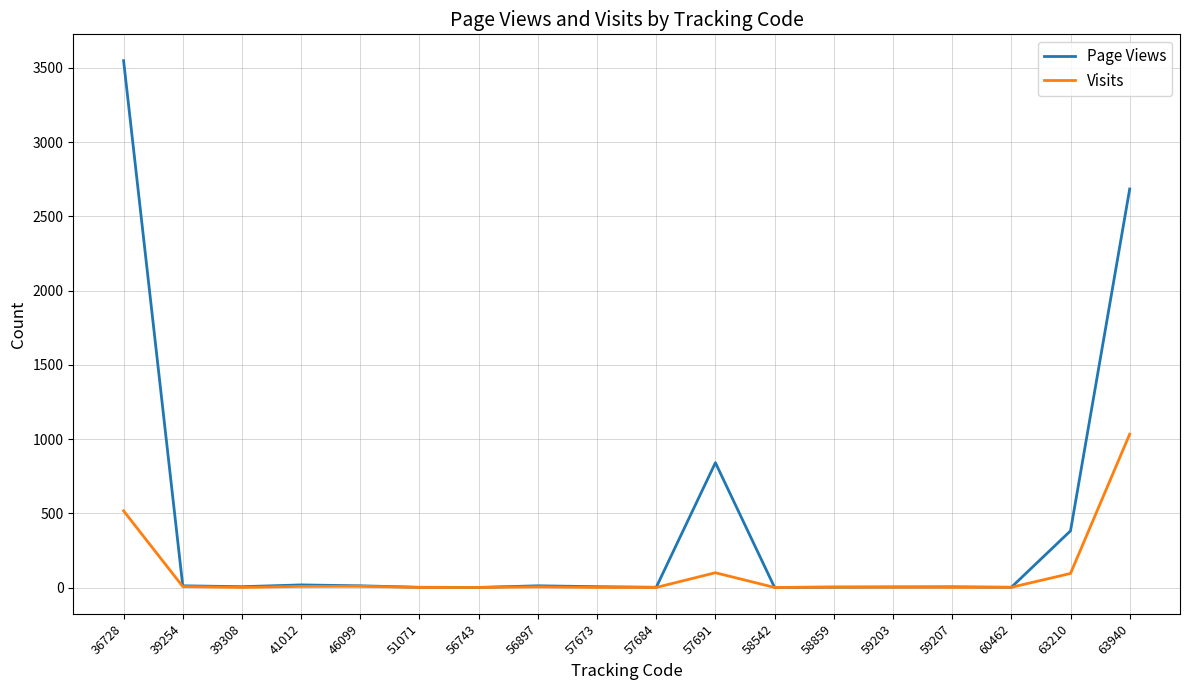

The value of Page Views at 36728 is 3548. True or false?

True